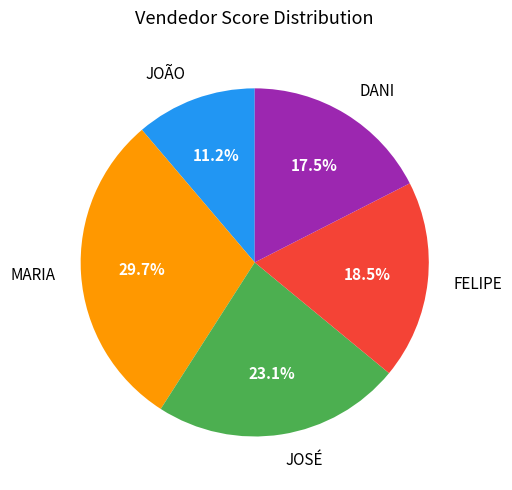

Rank the categories by value from lowest to highest.

JOÃO, DANI, FELIPE, JOSÉ, MARIA